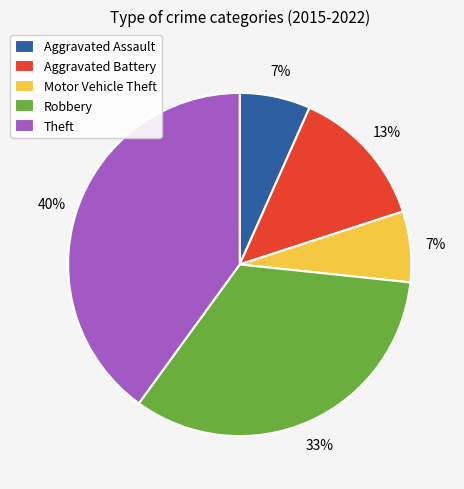

What is the ratio of the value at Motor Vehicle Theft to the value at Aggravated Assault?

1.0